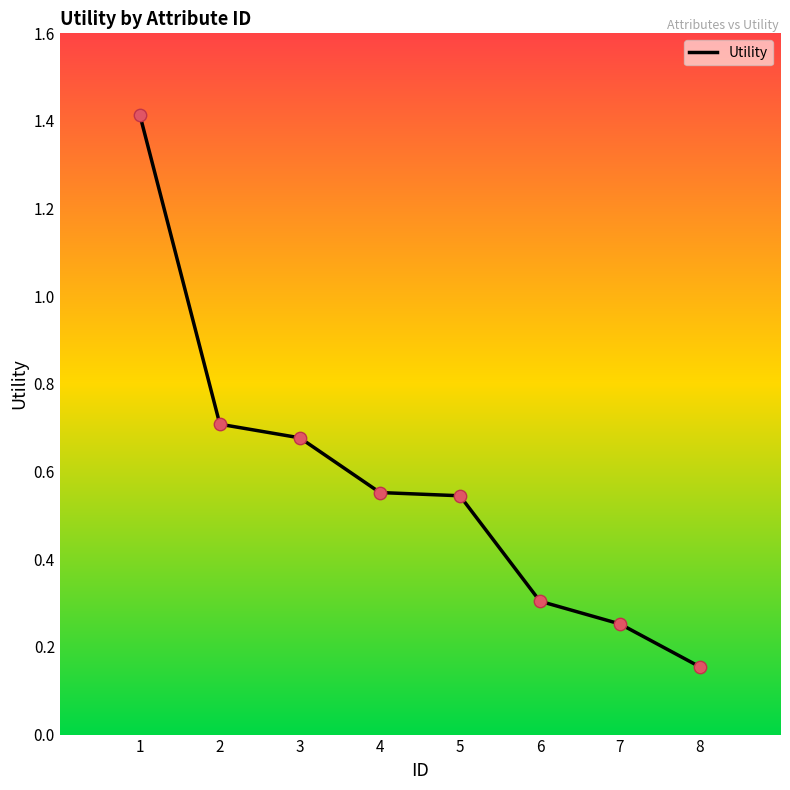

What is the change in value from 1 to 6?

-1.1